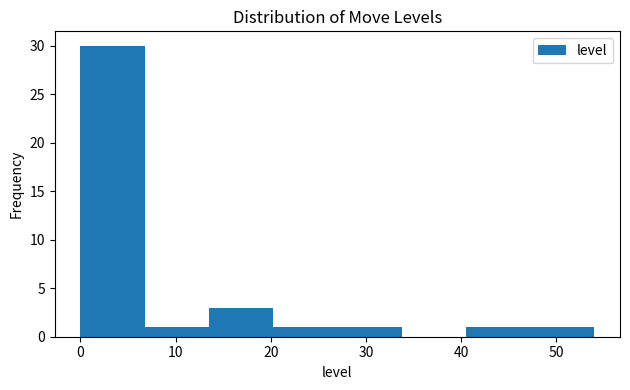

Reading left to right, transcribe this chart: for each bar, give the range it covers on the x-axis and its height. Neither the bar edges nor the heights are printed on the chart, so give them approximately, as read against the axes.

0 to 7: 30
7 to 14: 1
14 to 20: 3
20 to 27: 1
27 to 34: 1
34 to 41: 0
41 to 47: 1
47 to 54: 1